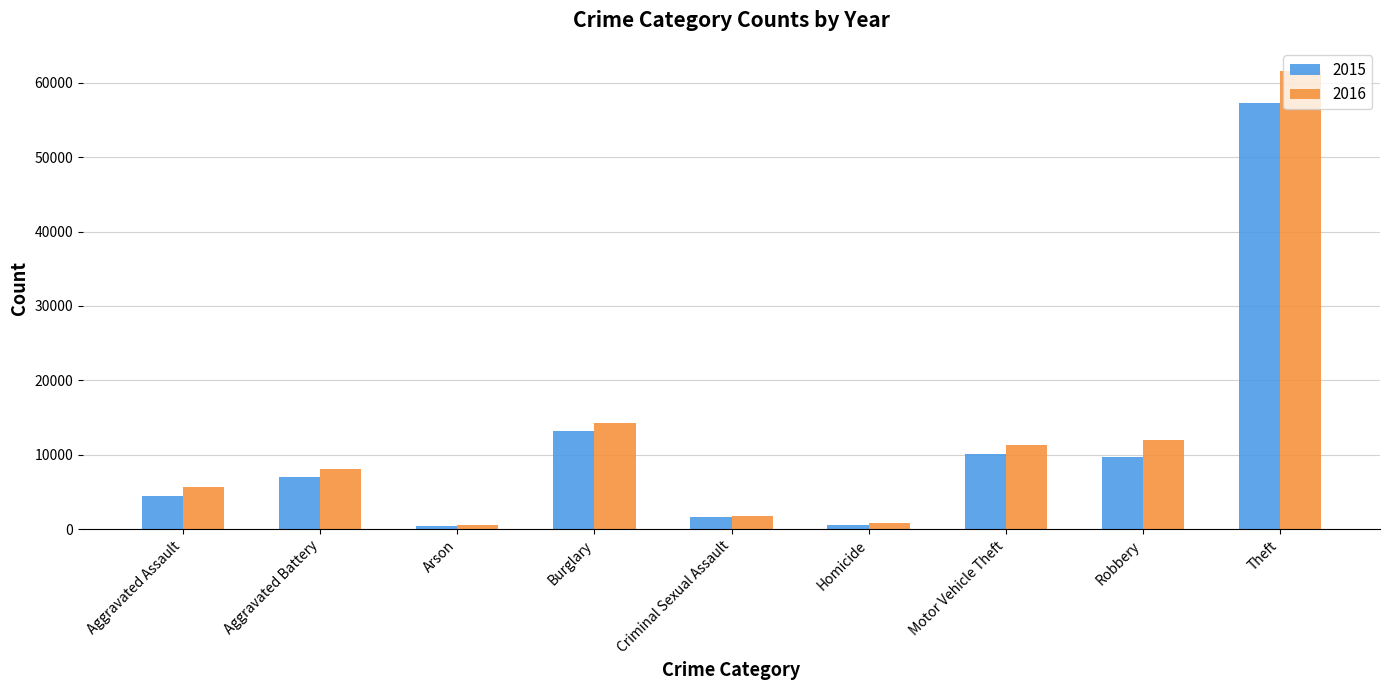

Does the chart contain any negative values?

No